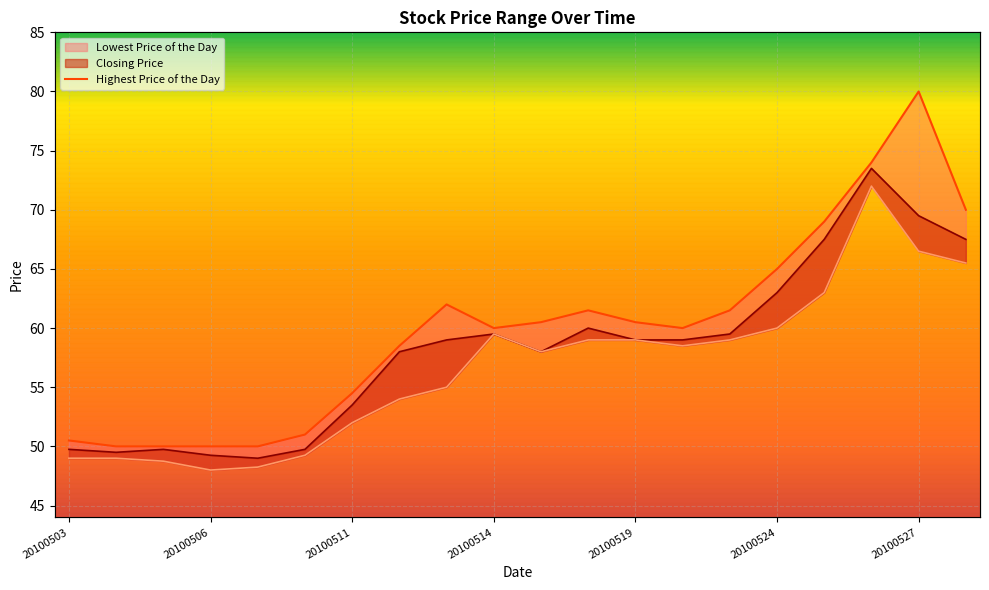

What is the average value of the Lowest Price of the Day series?

56.7